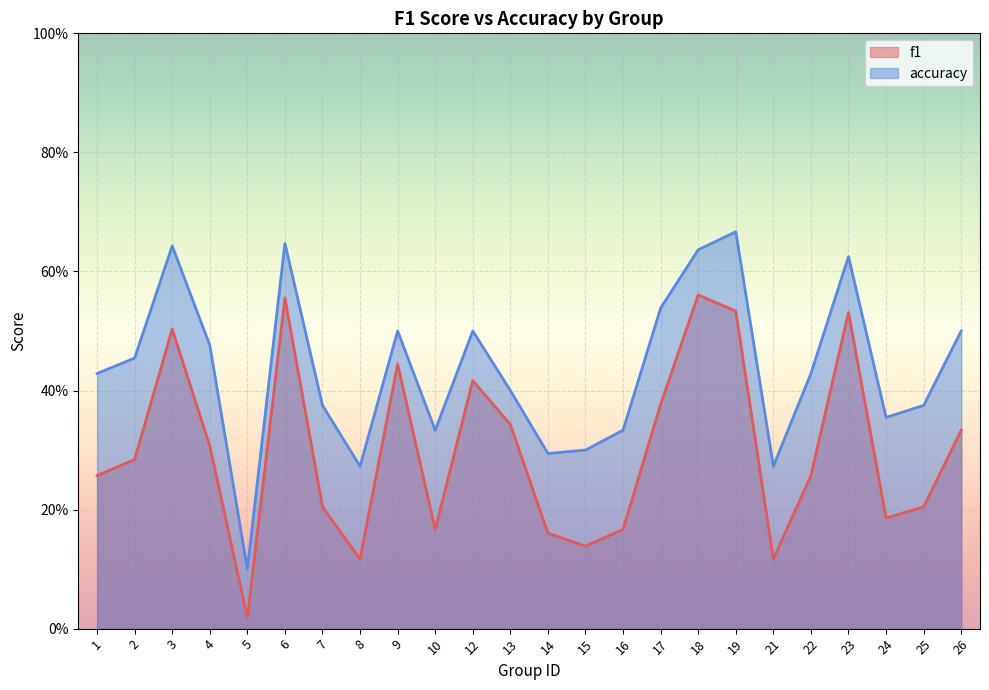

At which category does the chart reach its minimum across all series?

5